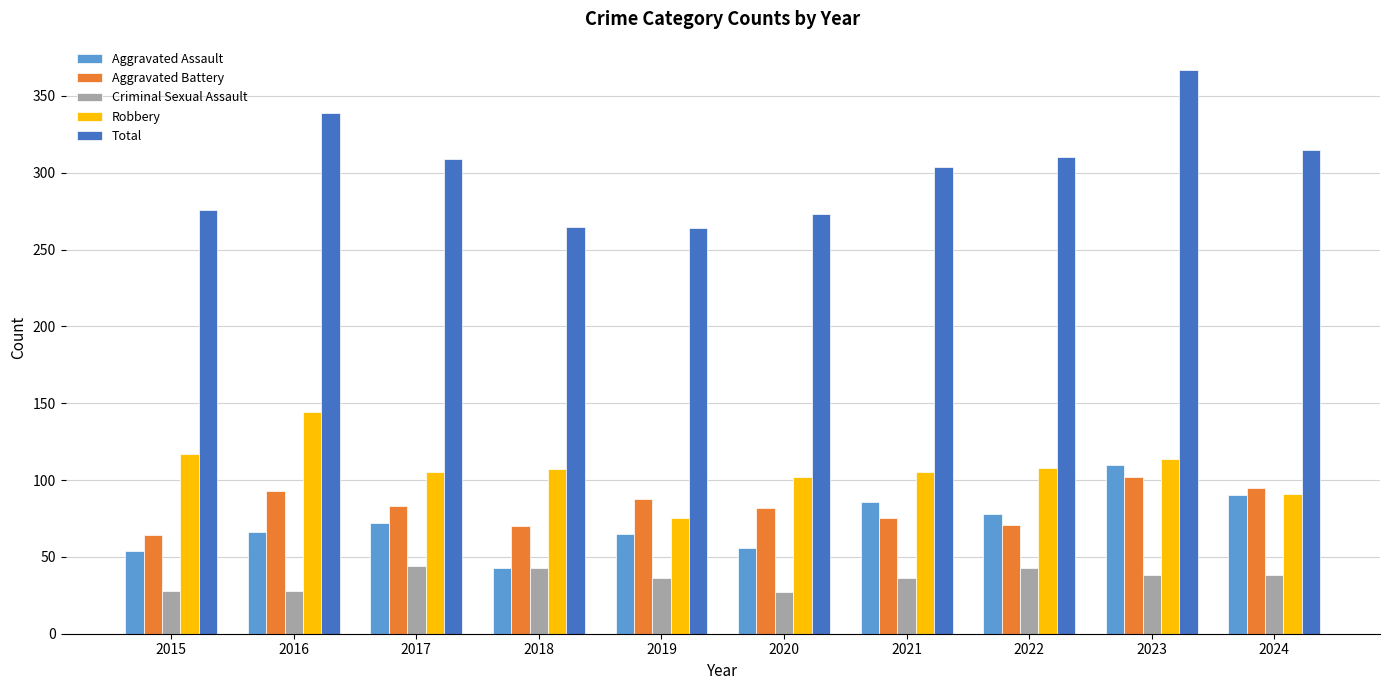

At which label does Criminal Sexual Assault first exceed 38?

2017